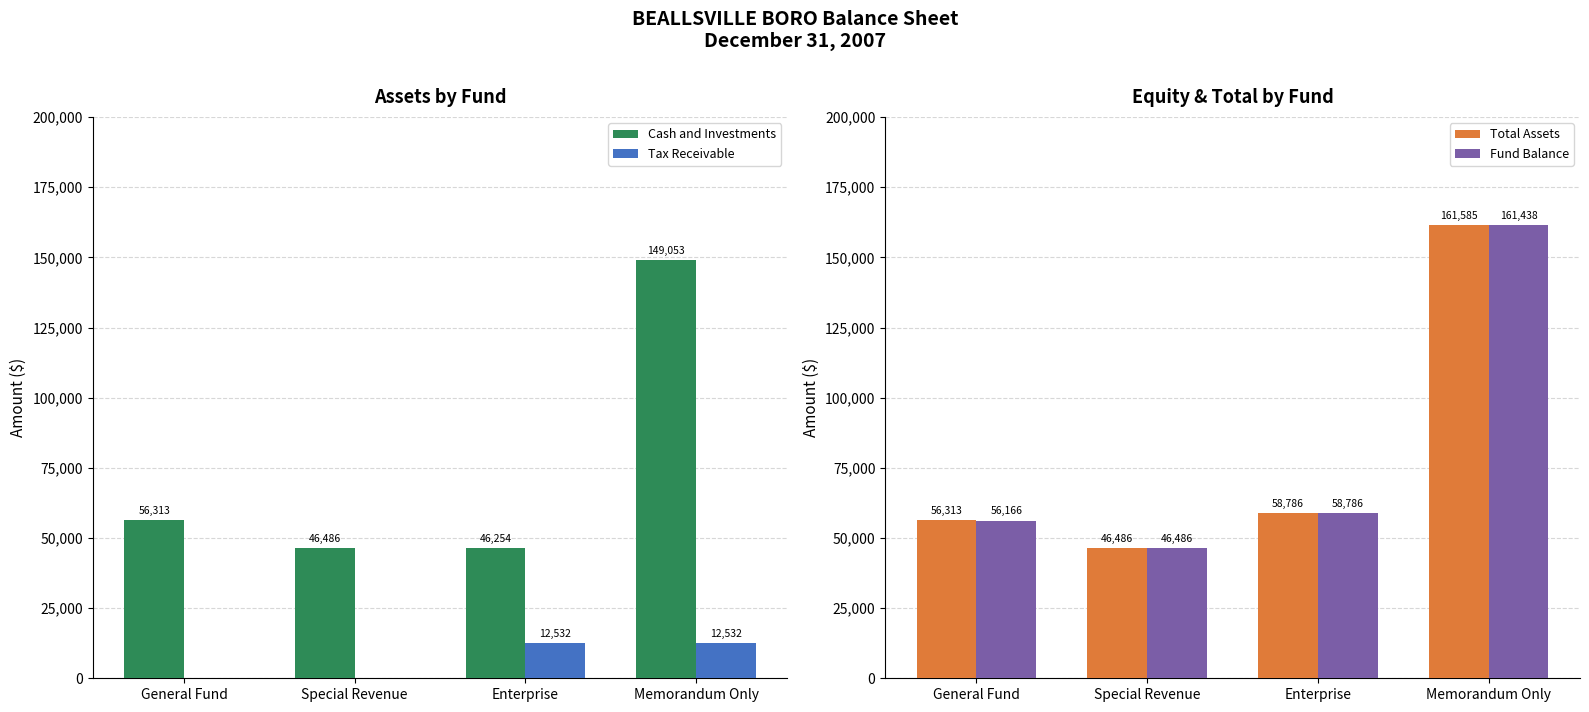

What position from the left is Enterprise?

3